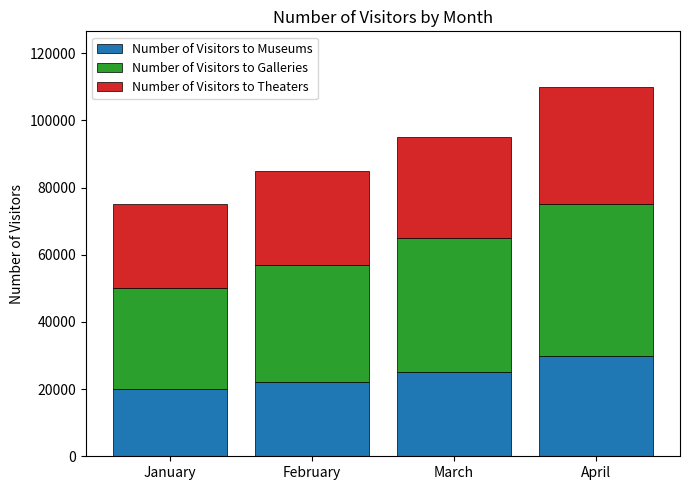

What is the difference between the second highest and second lowest values in the Number of Visitors to Museums series?

3000